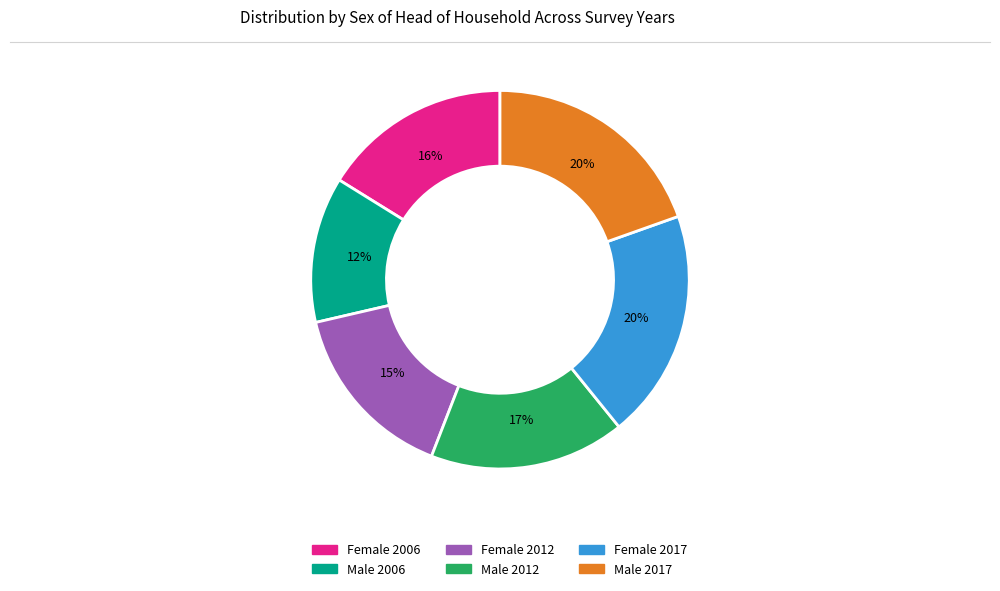

Approximately how many times larger is the value at Male 2006 compared to Male 2012?

0.7